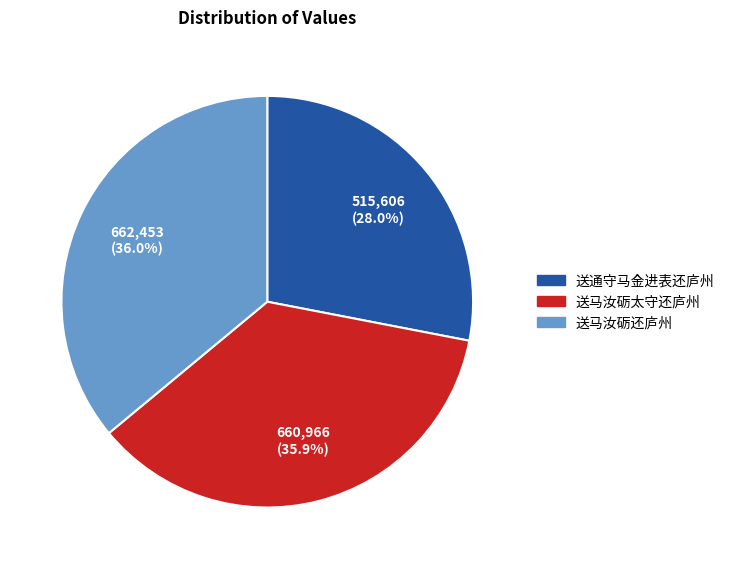

What percentage is the 送马汝砺太守还庐州 slice, to the nearest percent?

36%